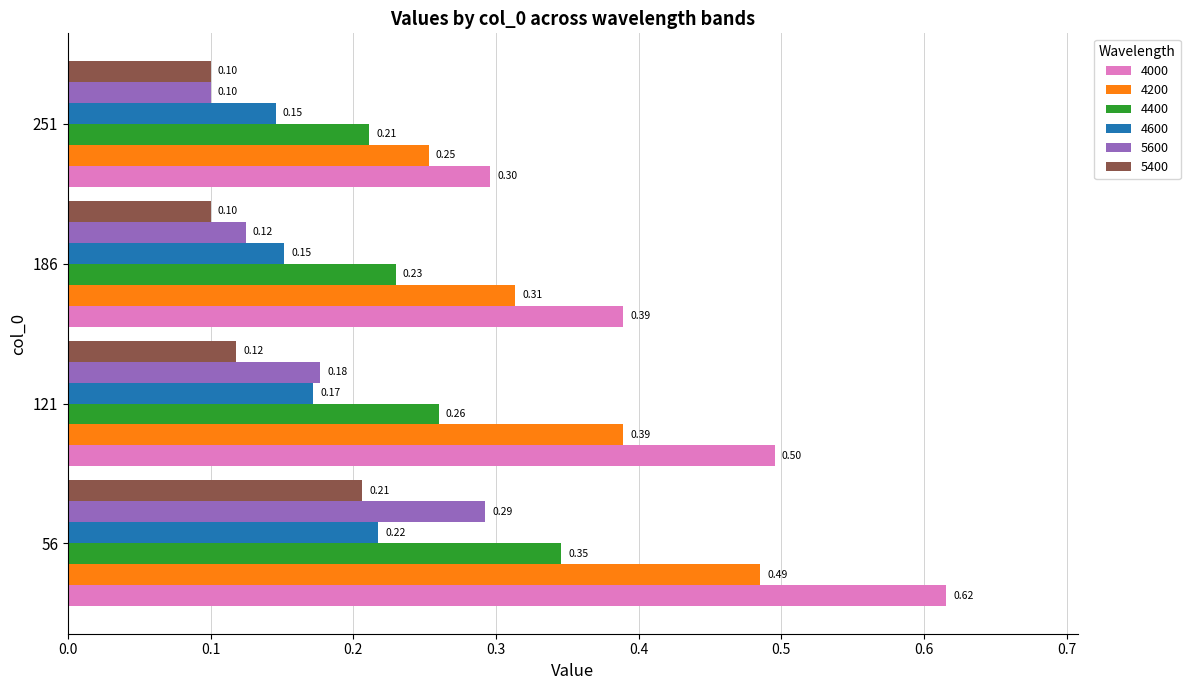

At which label is 4600 closest to 0?

251